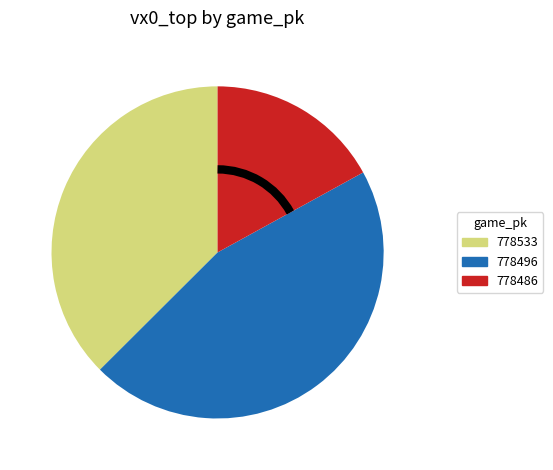

Which category has the biggest portion of the pie?

778496